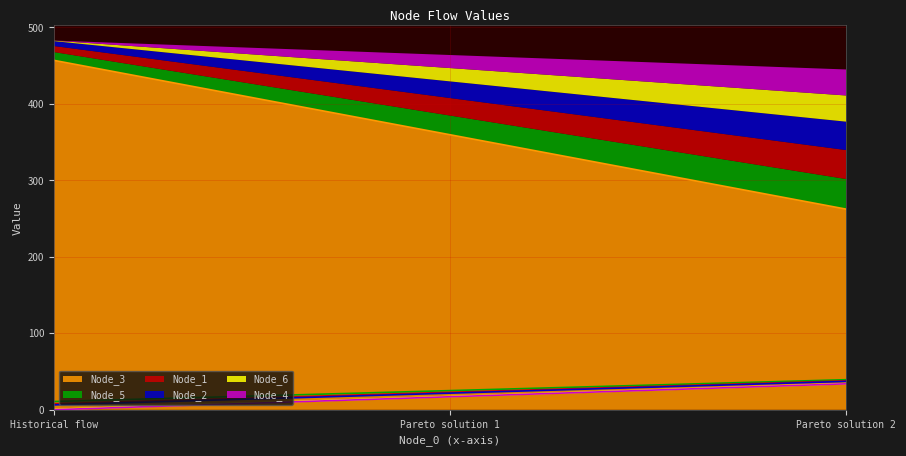

What are all the series names shown in the legend?

Node_1, Node_2, Node_3, Node_4, Node_5, Node_6